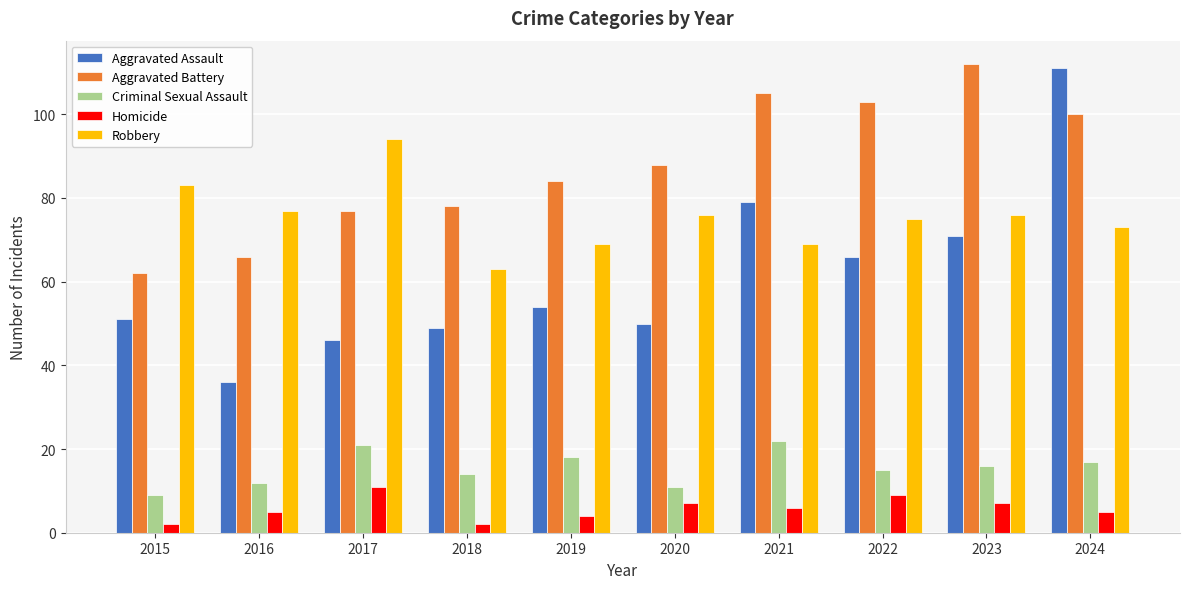

Which series has the largest total across all categories?

Aggravated Battery